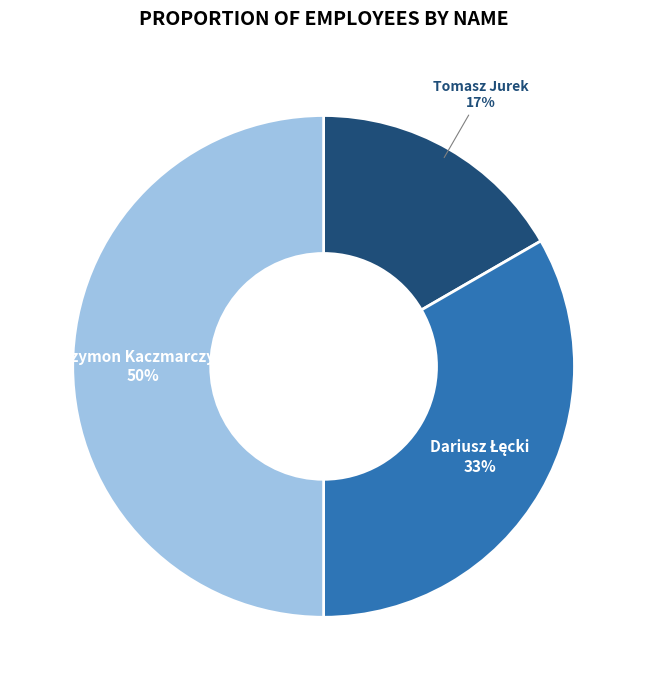

To the nearest percent, what is the difference between the largest and smallest slice percentages?

33%